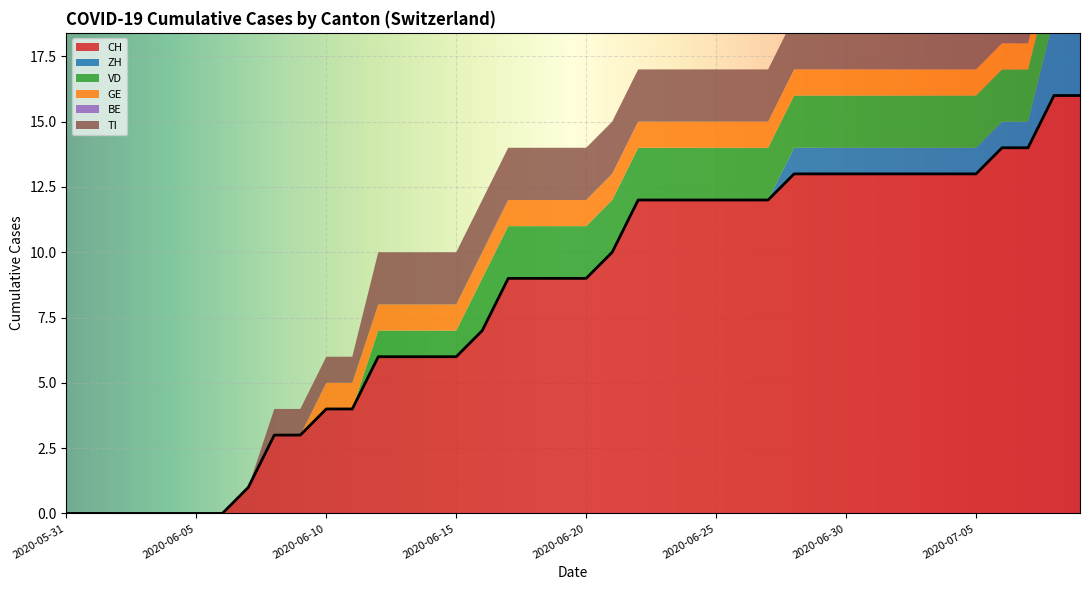

Which series changed the most between 2020-06-19 and 2020-07-03?

CH